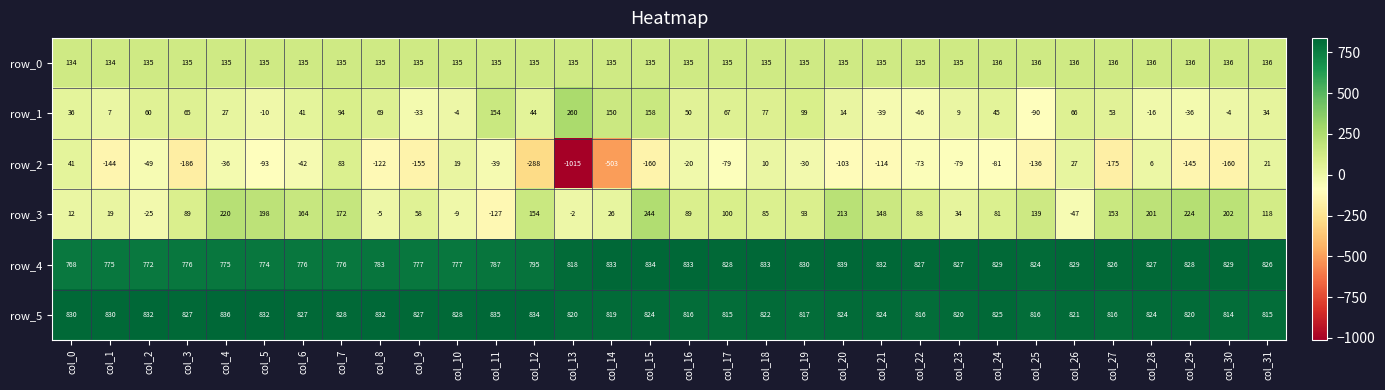

True or false: row_0 has a value of 49 at col_18.

False